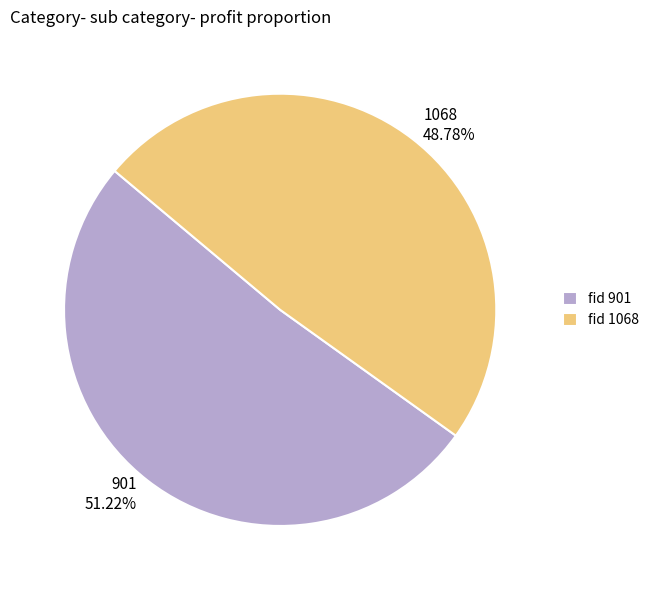

To the nearest percent, what portion does 901 represent?

51%